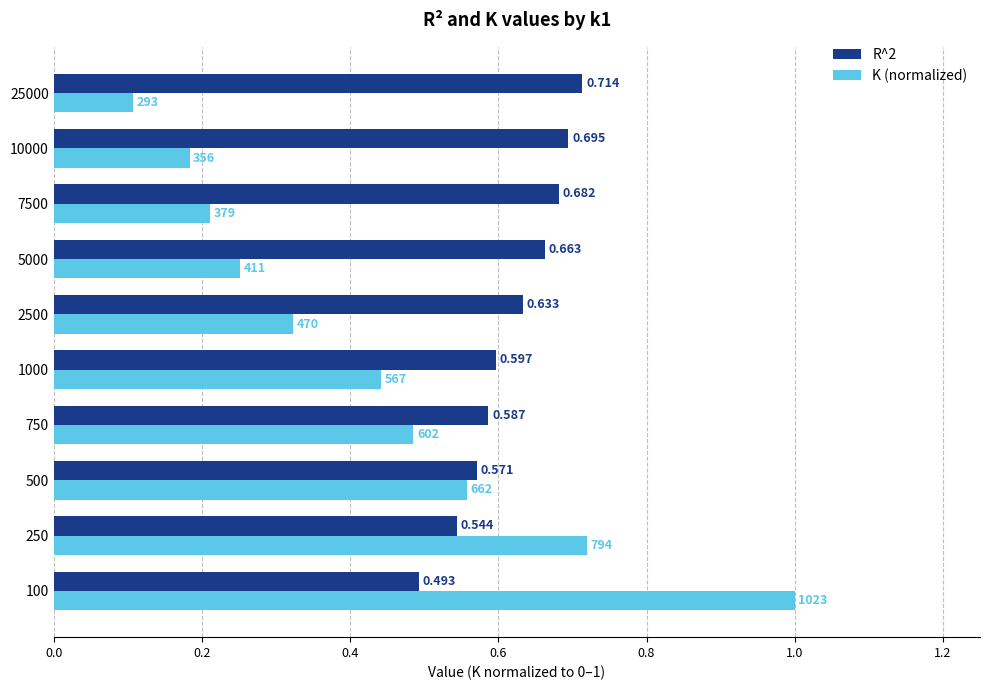

What is the greatest value displayed?

1.0